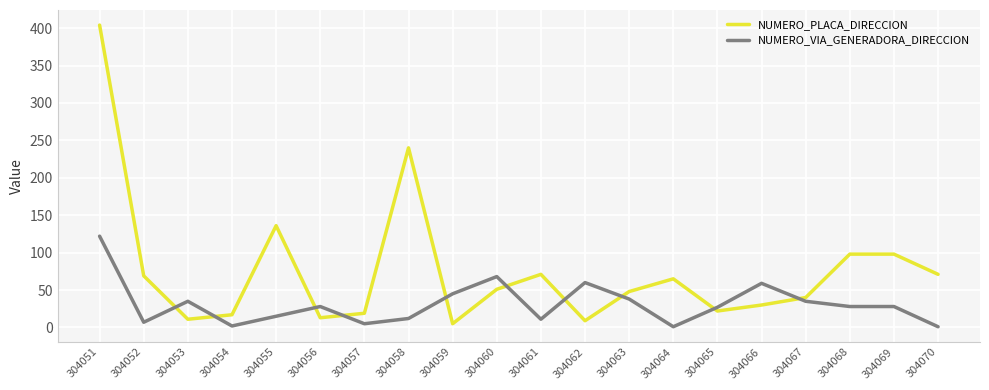

Where does the NUMERO_VIA_GENERADORA_DIRECCION series first go above 28?

304051